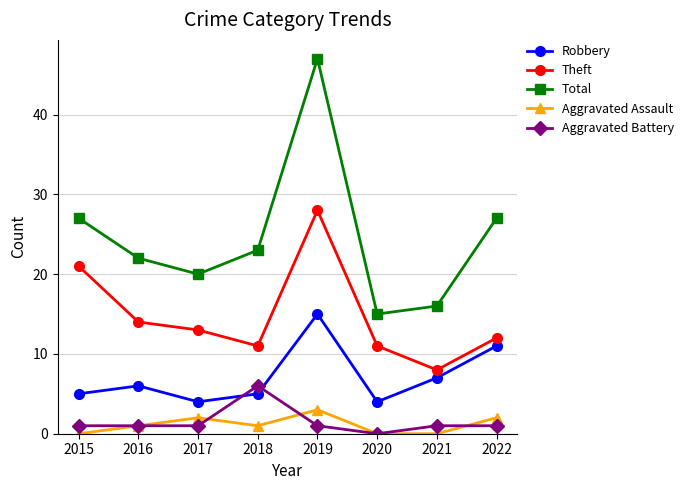

What is the greatest value displayed?

47